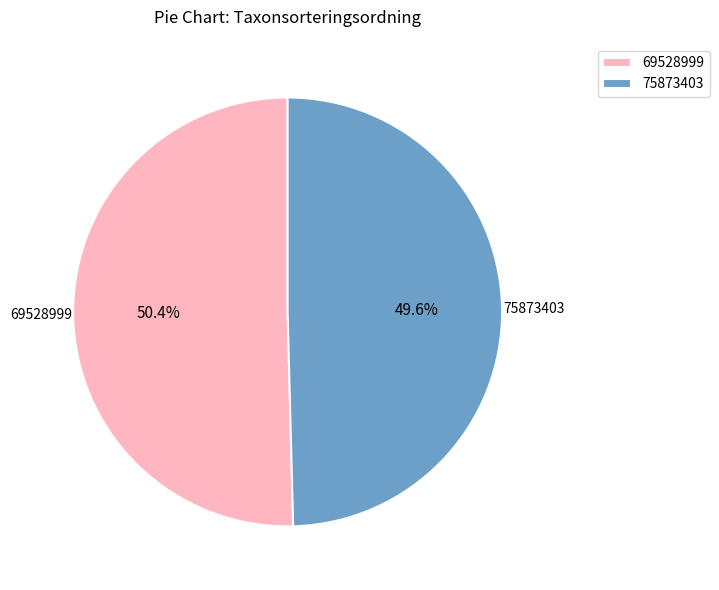

Rank the categories by value from lowest to highest.

75873403, 69528999